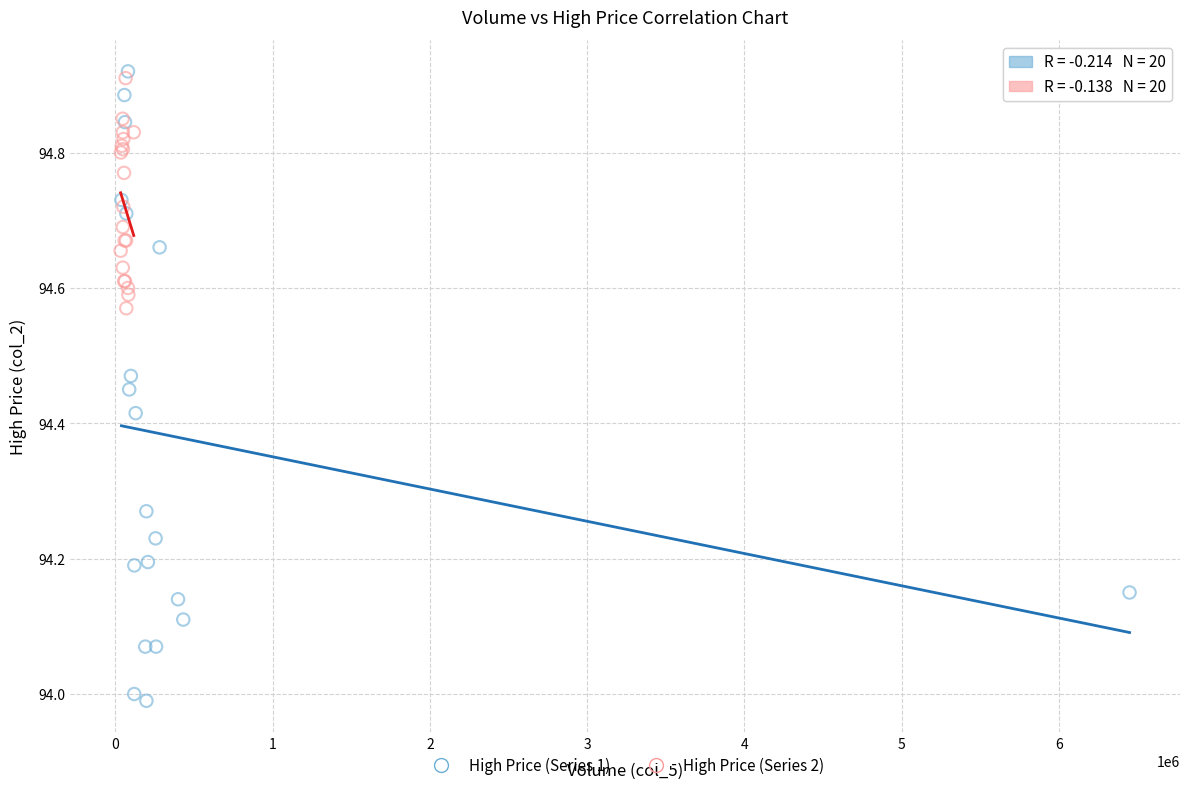

What are all the series names shown in the legend?

High Price (Series 1), High Price (Series 2)